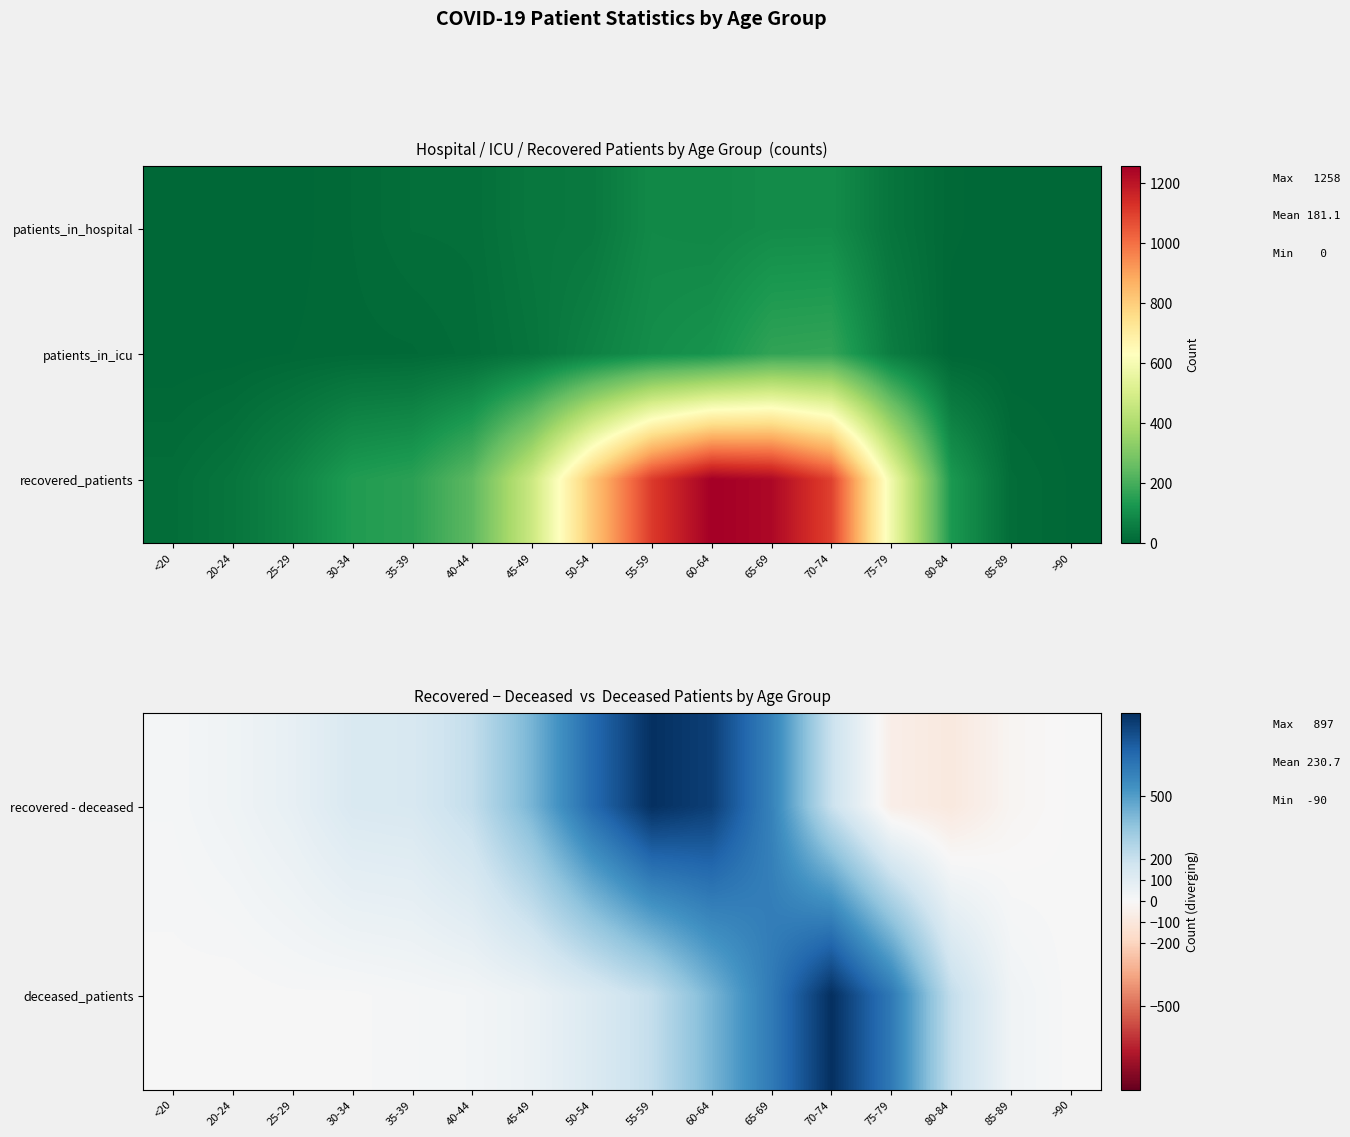

What is the difference between the recovered_patients values at 20-24 and 50-54?

780